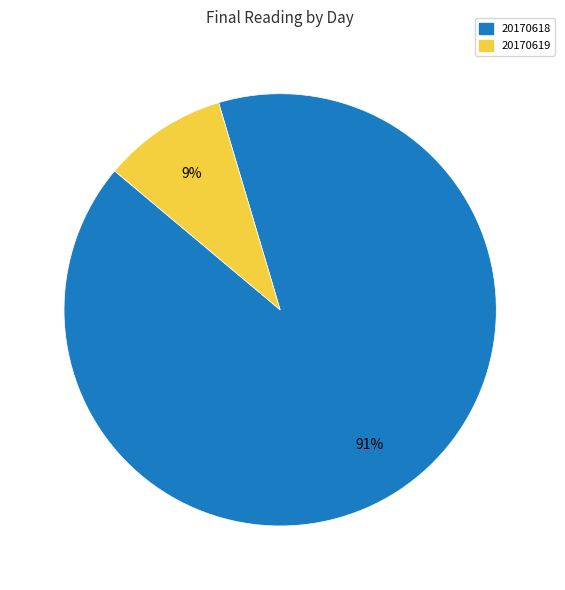

To the nearest percent, what is the average slice percentage?

50%